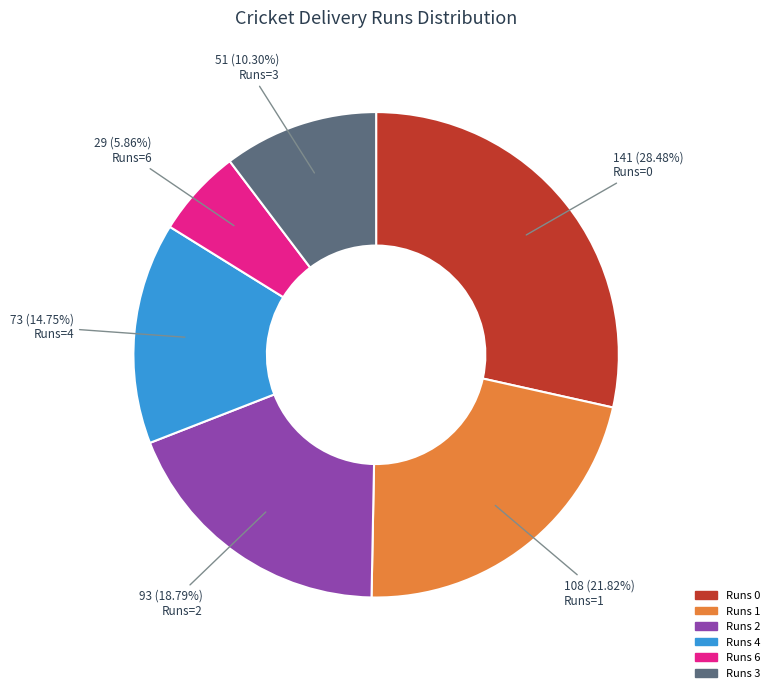

Is there any slice that represents more than half of the pie?

No